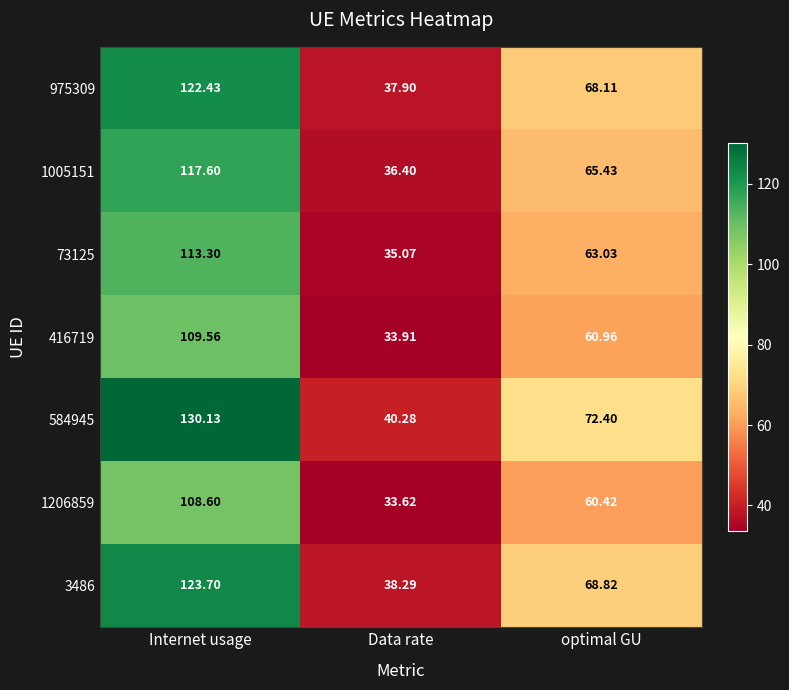

At which label does 584945 reach its minimum?

Data rate